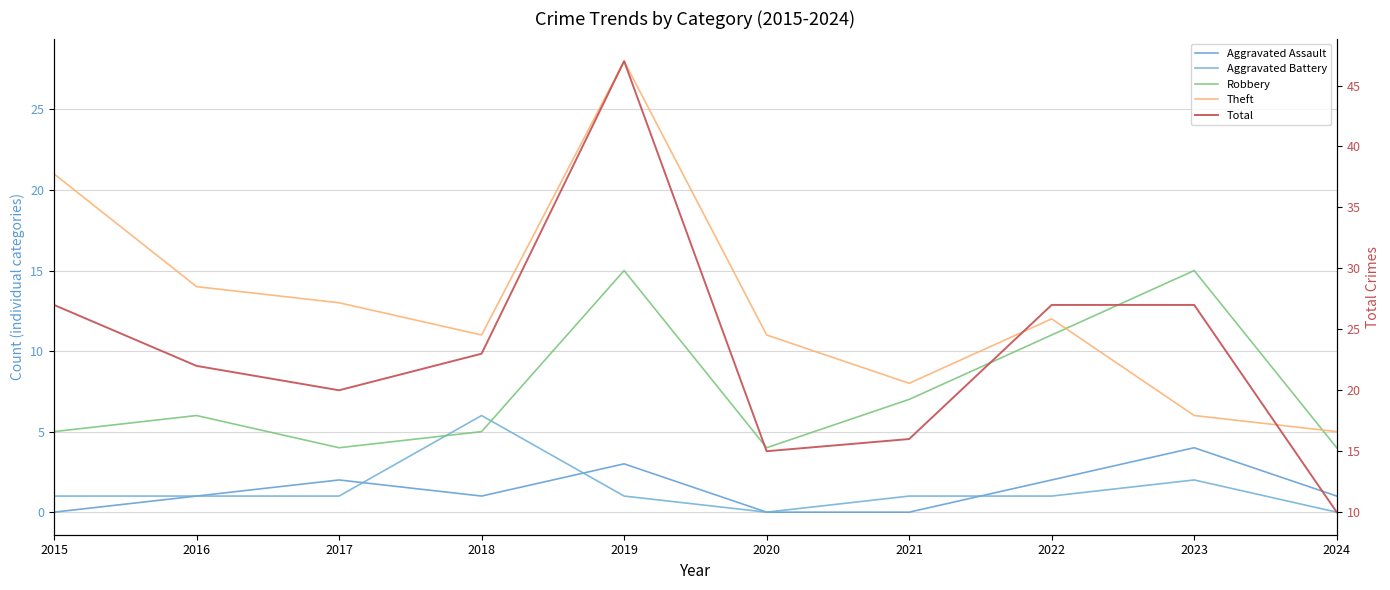

Which series has the largest total across all categories?

Total